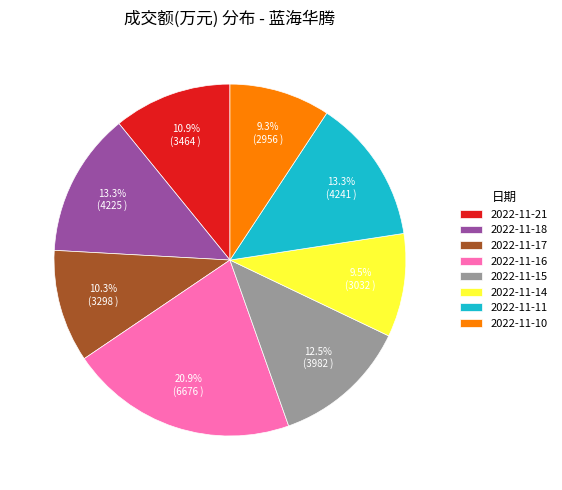

Approximately how many times larger is the value at 2022-11-17 compared to 2022-11-18?

0.8